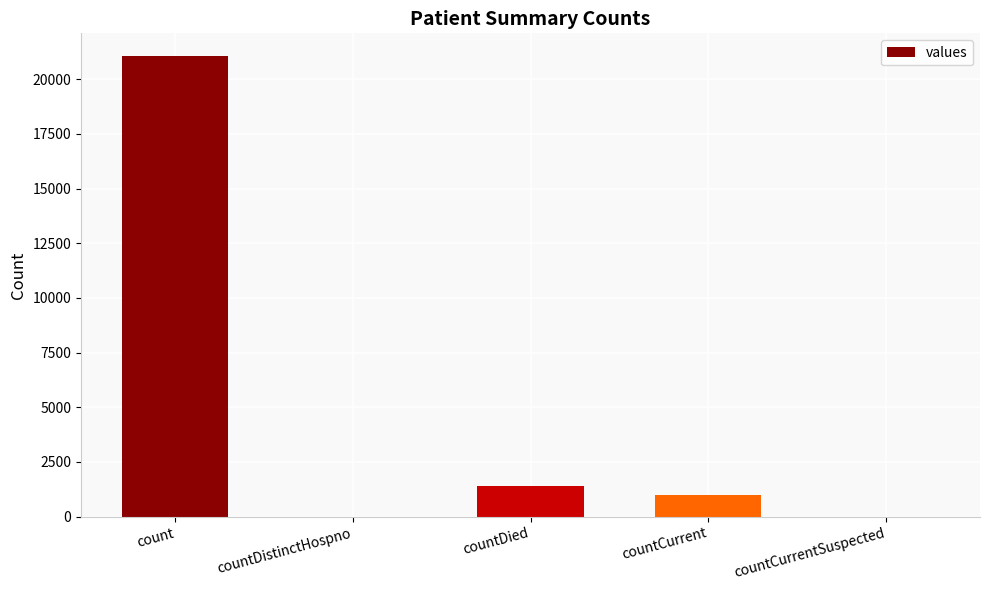

What is the change in value from countDistinctHospno to countDied?

+1405